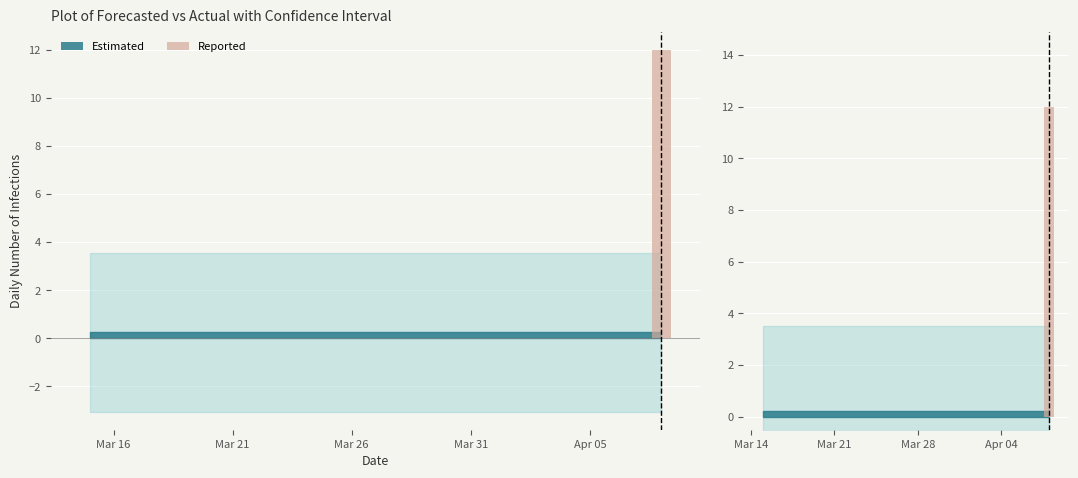

The chart shows a value of 0 at Mar 21. True or false?

True